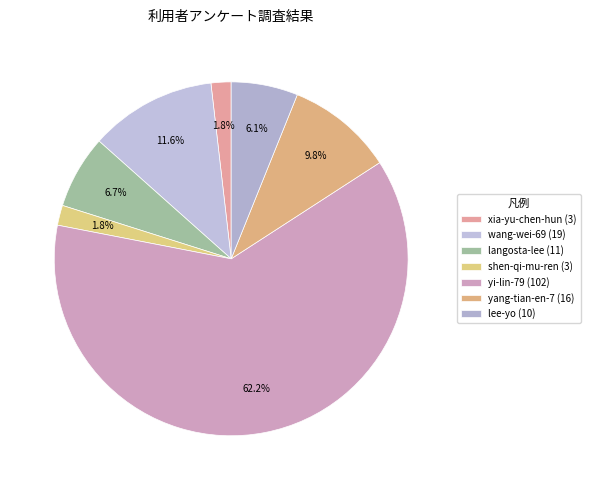

How many segments does this pie chart have?

7